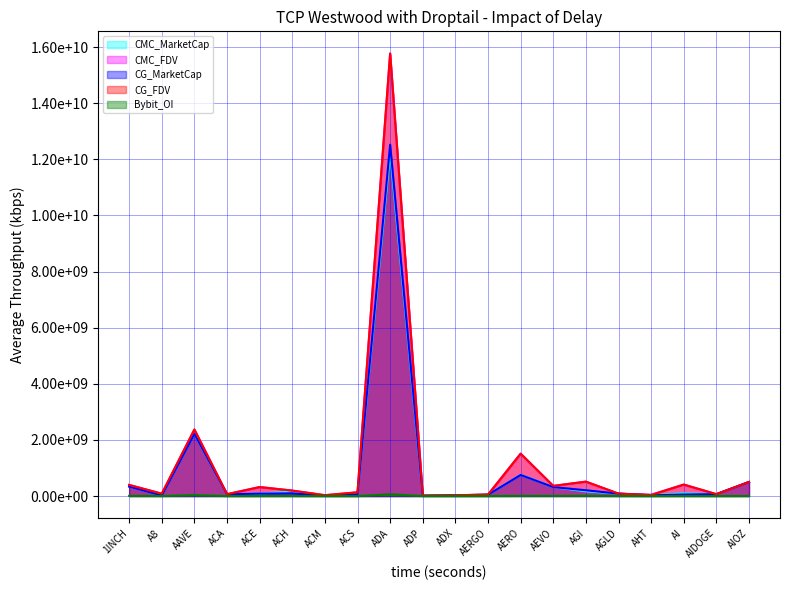

At which label does CMC_MarketCap reach its peak?

ADA